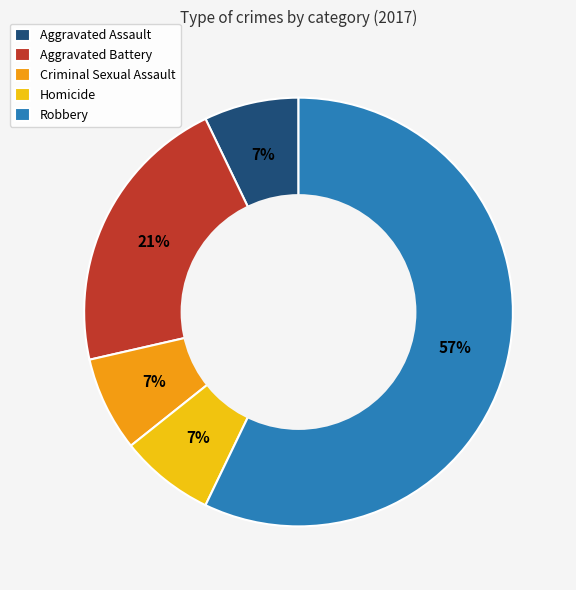

To the nearest percent, what portion does Criminal Sexual Assault represent?

7%